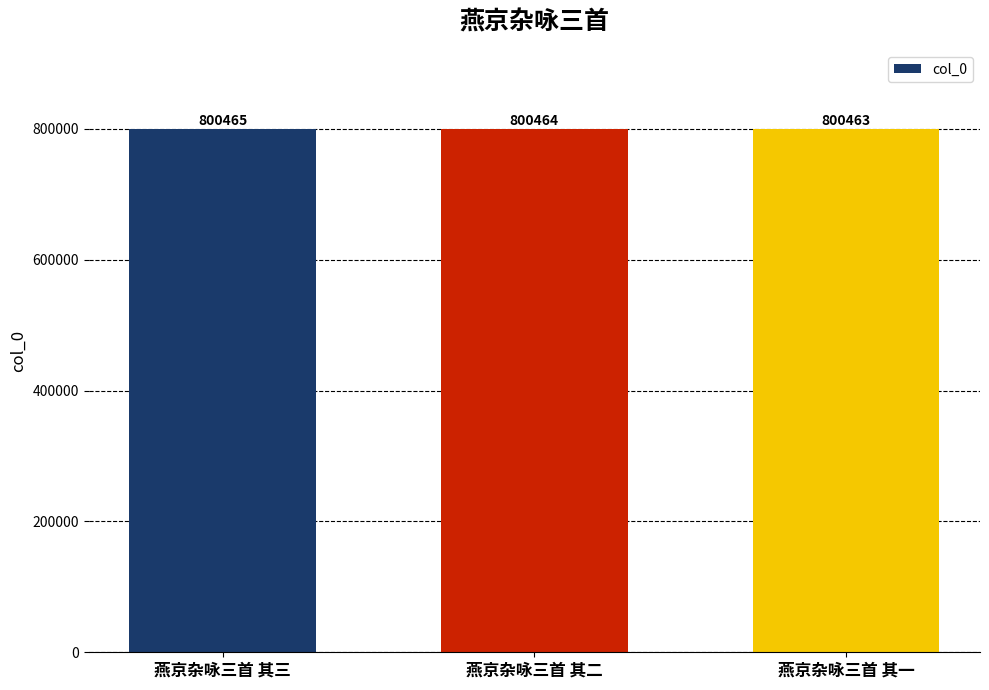

The chart shows a value of 800465 at 燕京杂咏三首 其三. True or false?

True